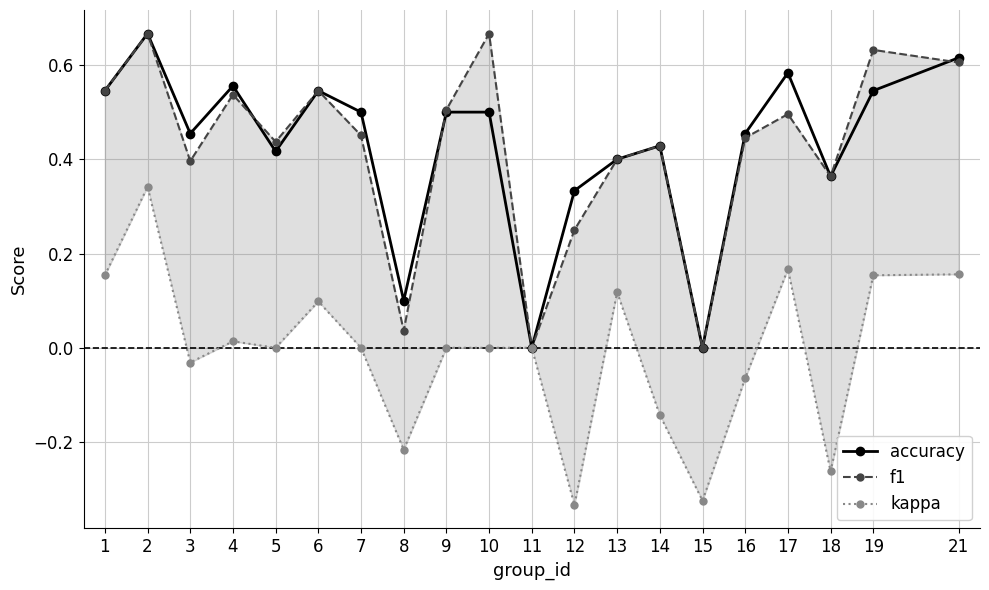

Is this an area chart (filled region under the line)?

No